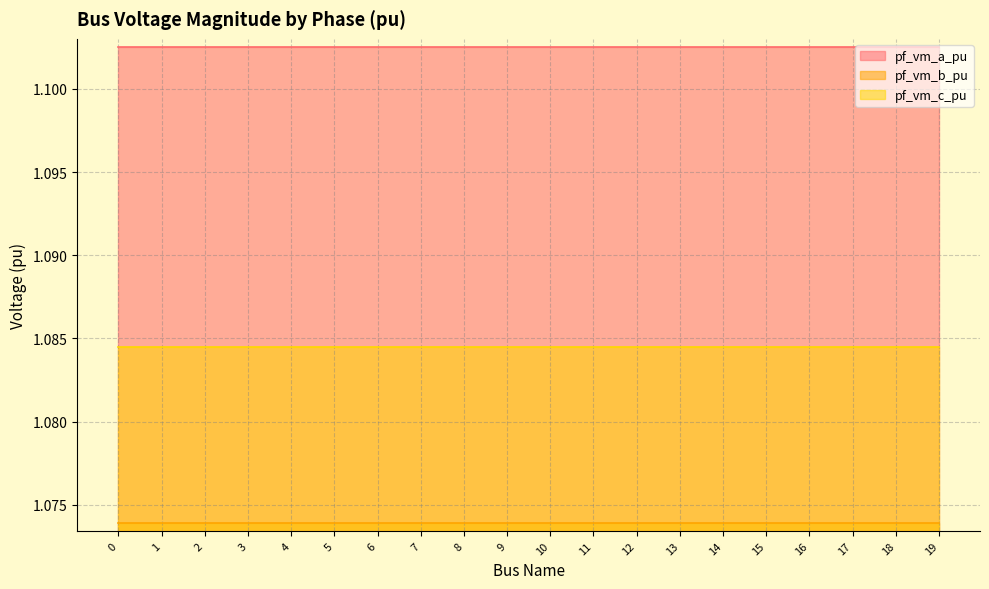

Which series has the largest total across all categories?

pf_vm_a_pu